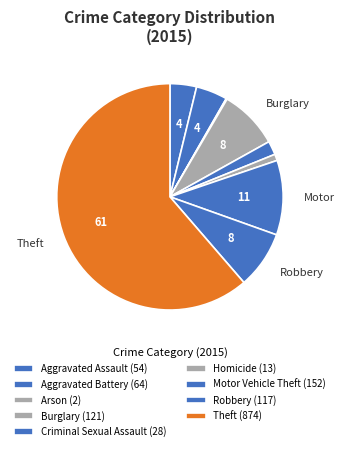

Which category has the biggest portion of the pie?

Theft